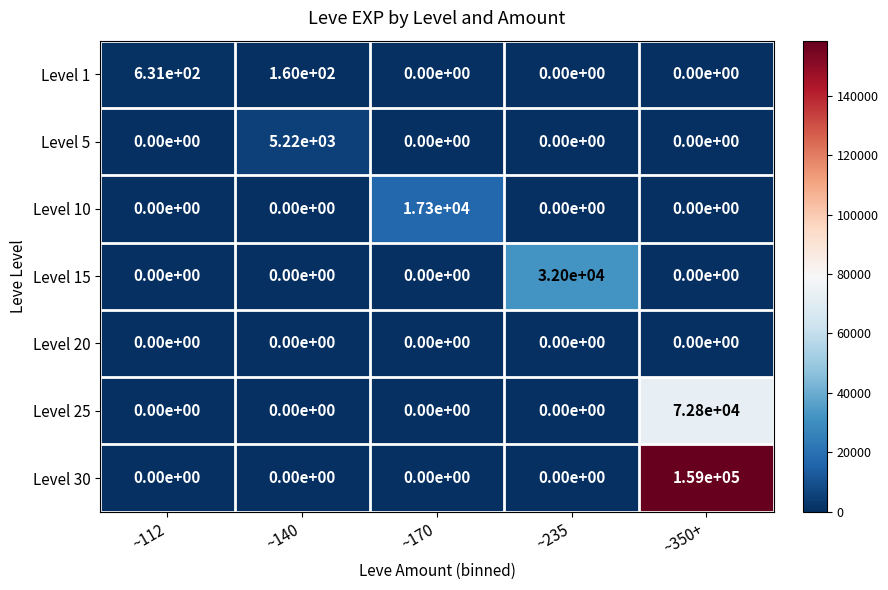

How many series are shown in this chart?

7